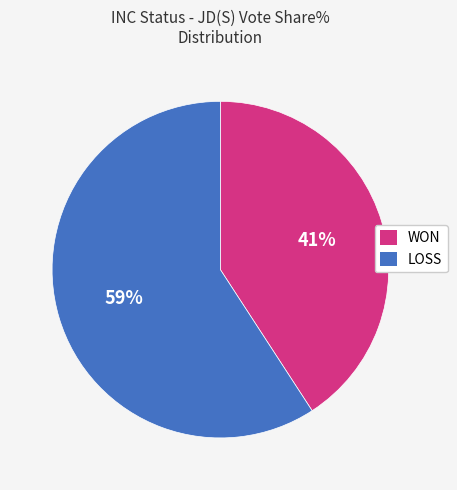

To the nearest percent, what is the combined percentage of WON and LOSS?

100%